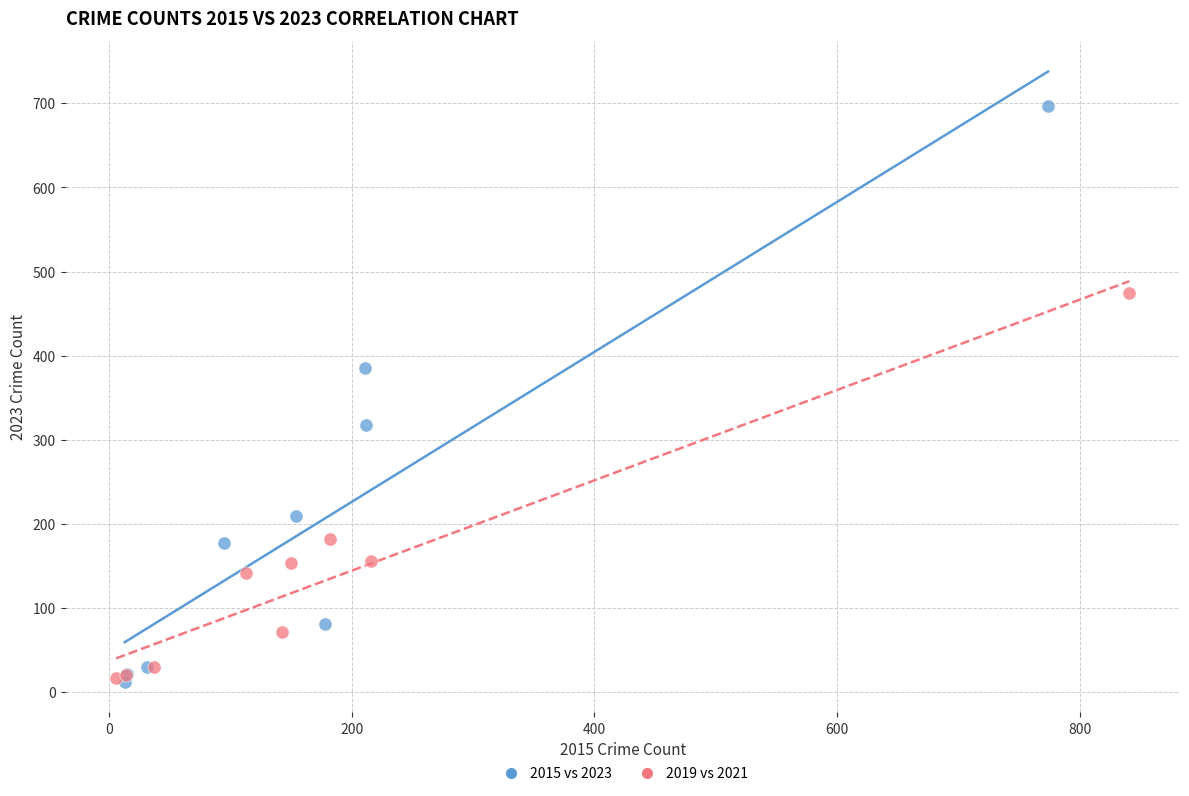

Which series contains the highest Y value?

2015 vs 2023